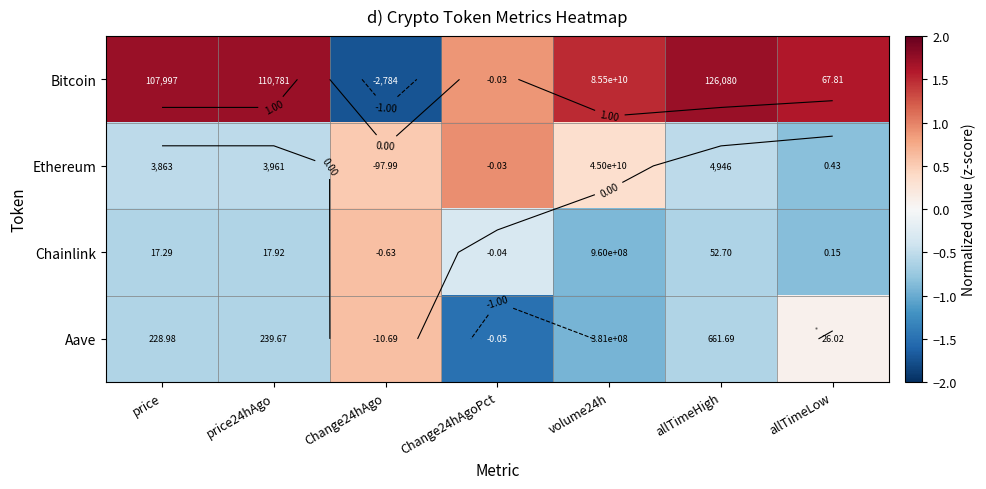

What is the greatest value displayed?

1.7